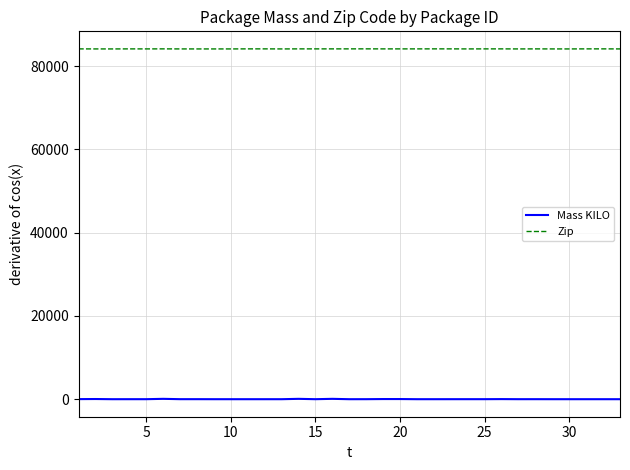

True or false: Zip and Mass KILO intersect in this chart.

False